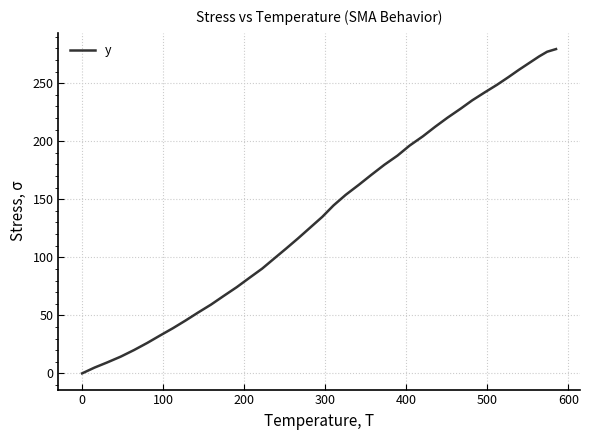

How many values are below 144?

20